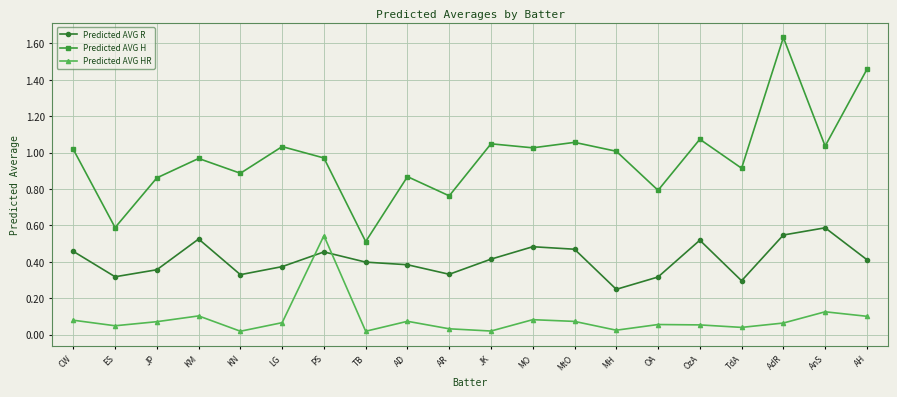

Which series changed the most between PS and OA?

Predicted AVG HR